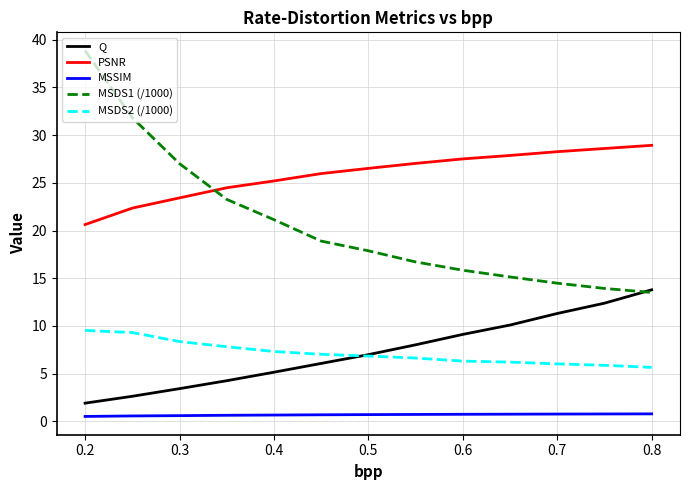

True or false: MSSIM and MSDS2 (/1000) intersect in this chart.

False